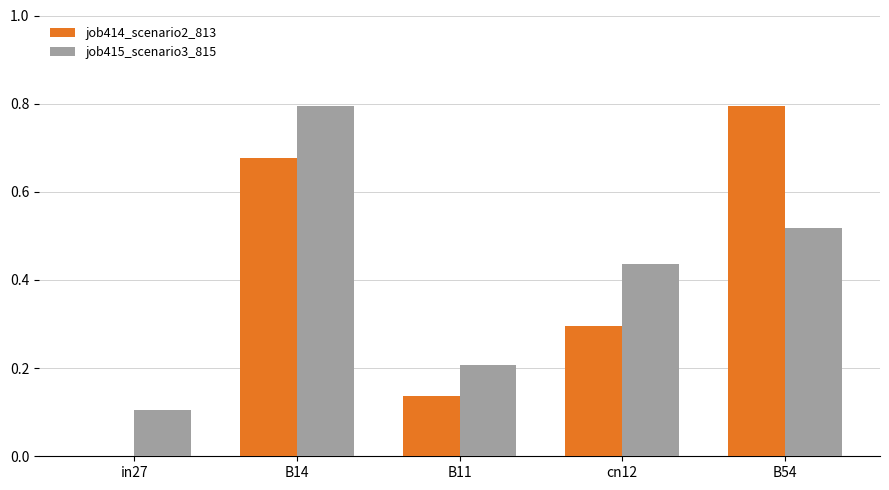

How many groups of bars are there?

5